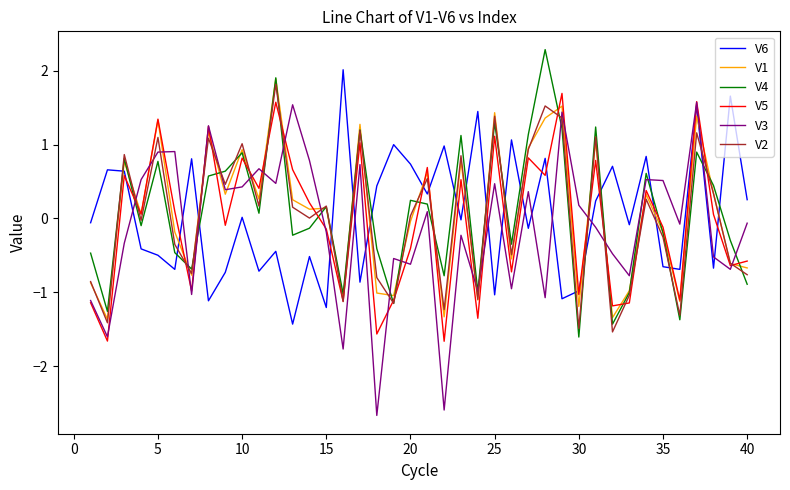

Which series has the widest spread of values?

V3